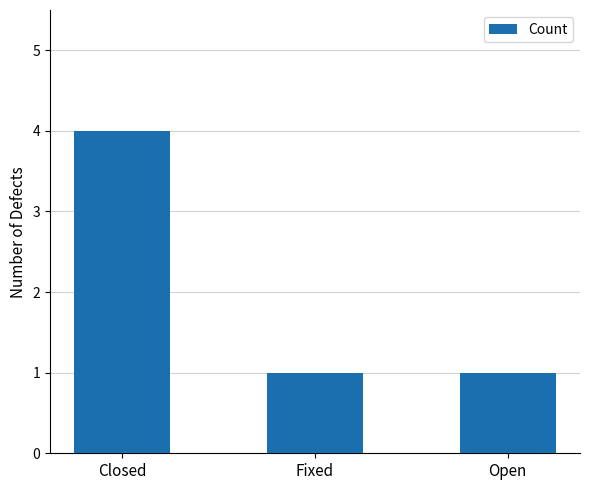

What is the minimum value shown in the chart?

1